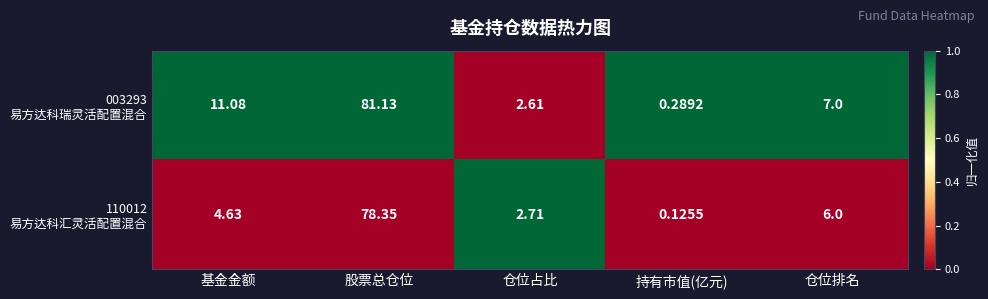

How many distinct data groups are displayed?

2